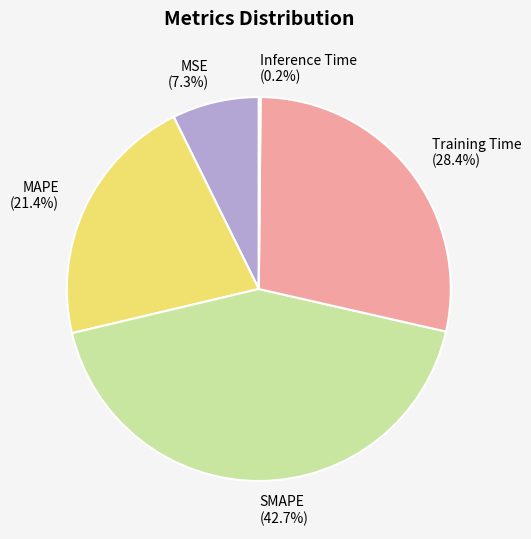

Which has a higher value, MSE or MAPE?

MAPE